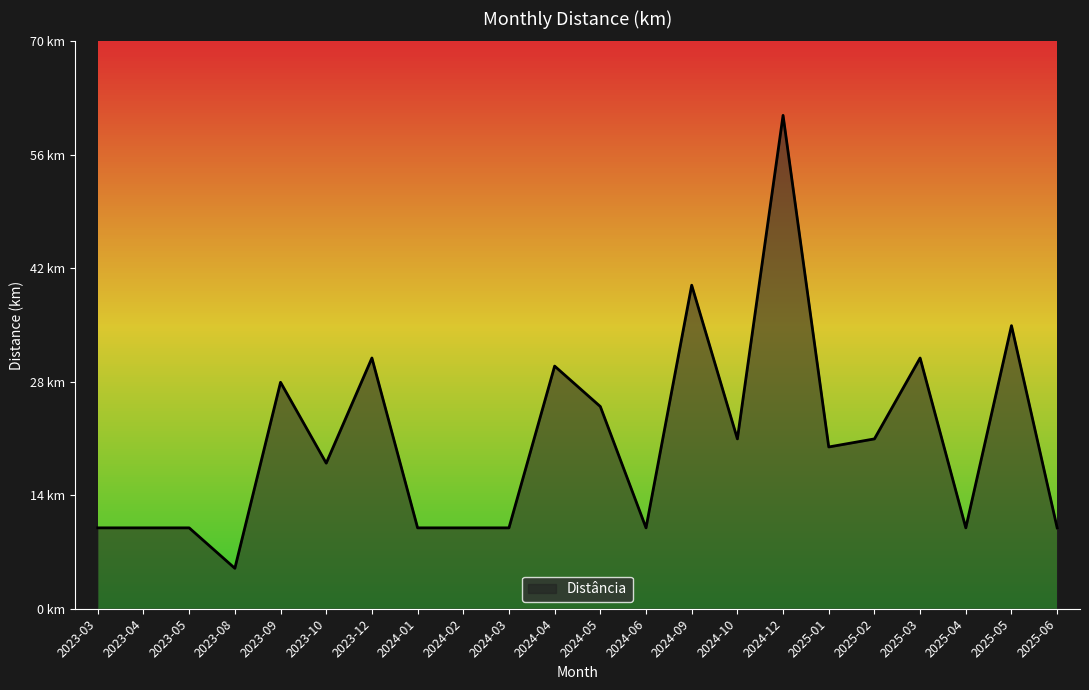

How many data points are less than 18?

10